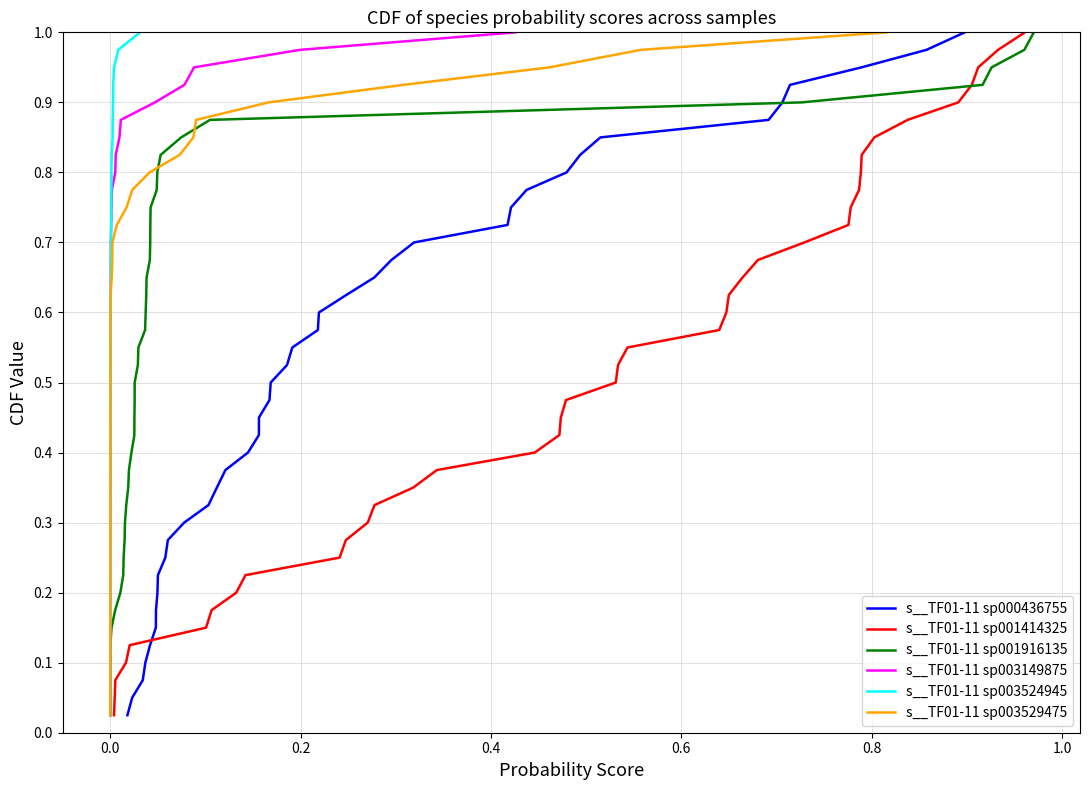

What is the difference between the maximum and minimum values in the s__TF01-11 sp001414325 series?

1.0